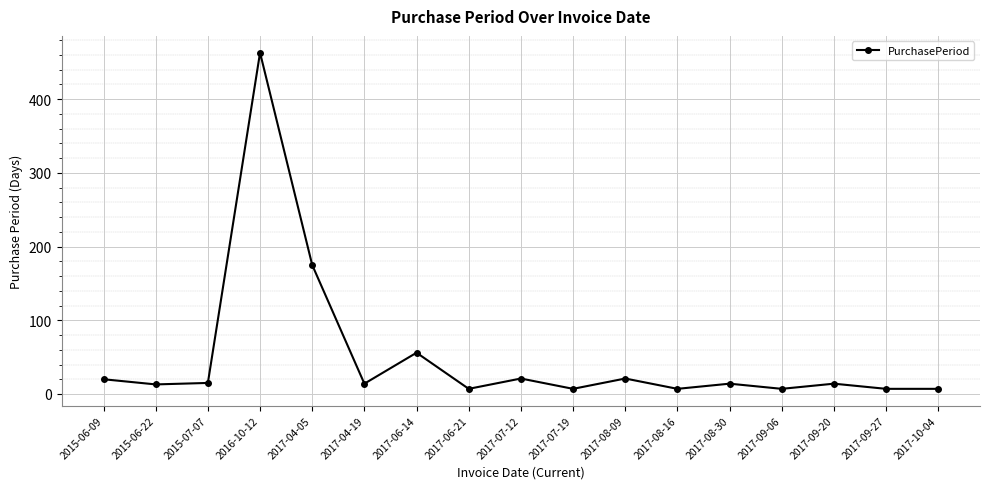

True or false: the data shows 7 at 2017-10-04.

True